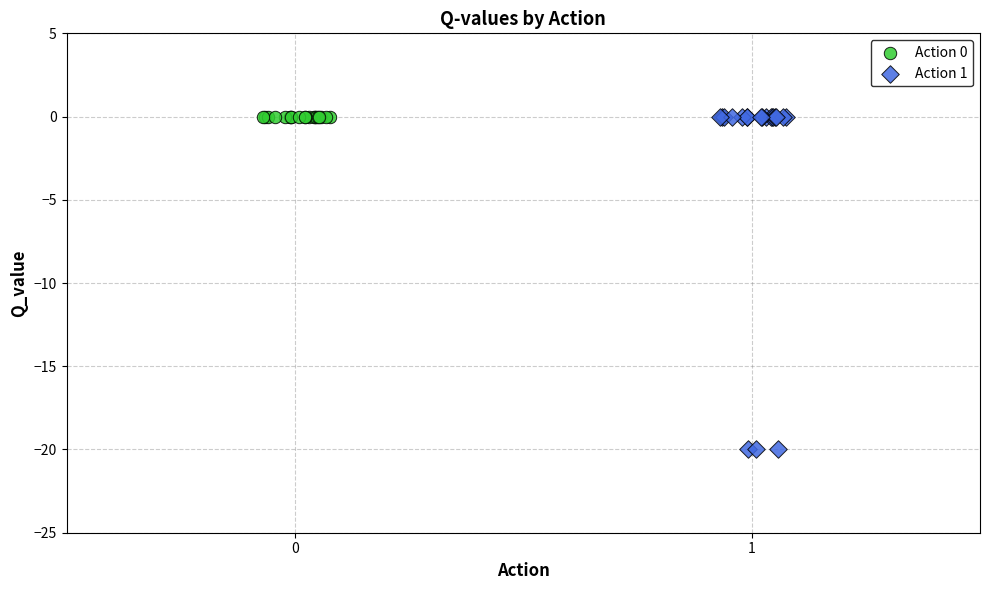

Which series reaches the minimum Y coordinate?

Action 1